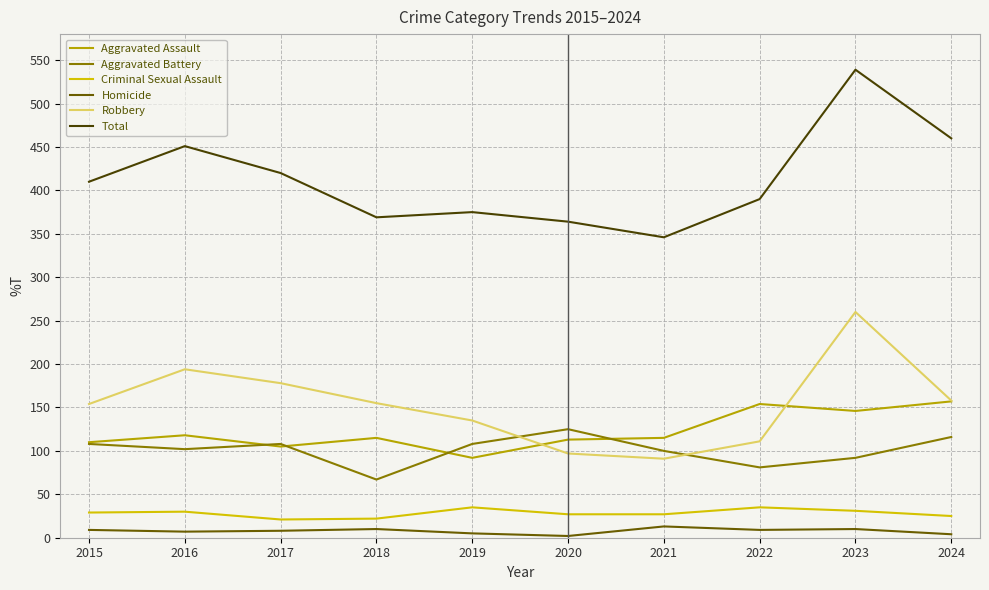

Is it true that Total equals 217 at 2016?

False